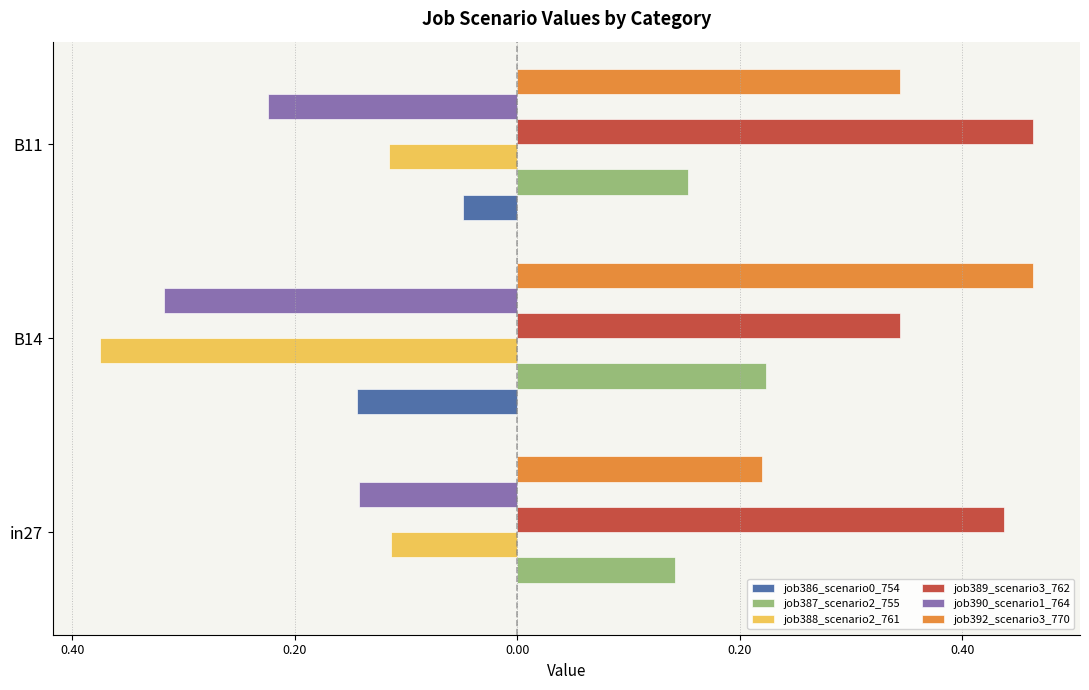

What is the highest value of the job390_scenario1_764 series?

-0.1